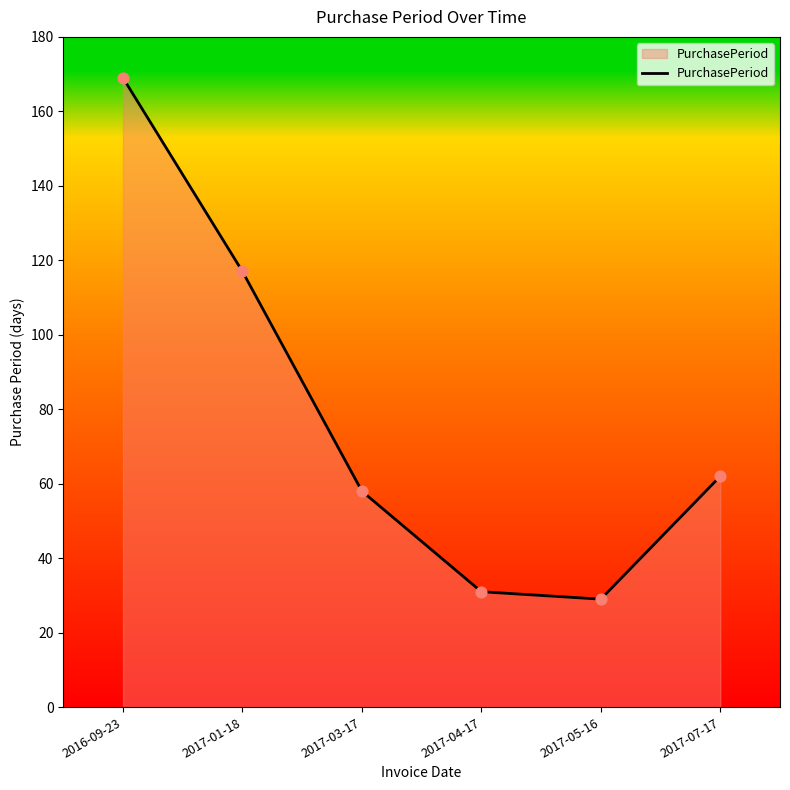

Approximately how many times larger is the value at 2017-01-18 compared to 2017-05-16?

4.0